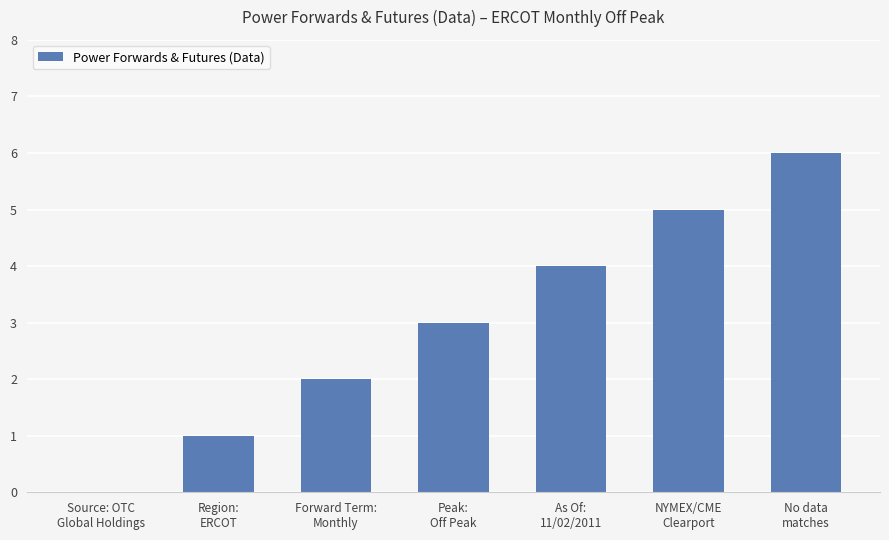

What is the sum of all values?

21